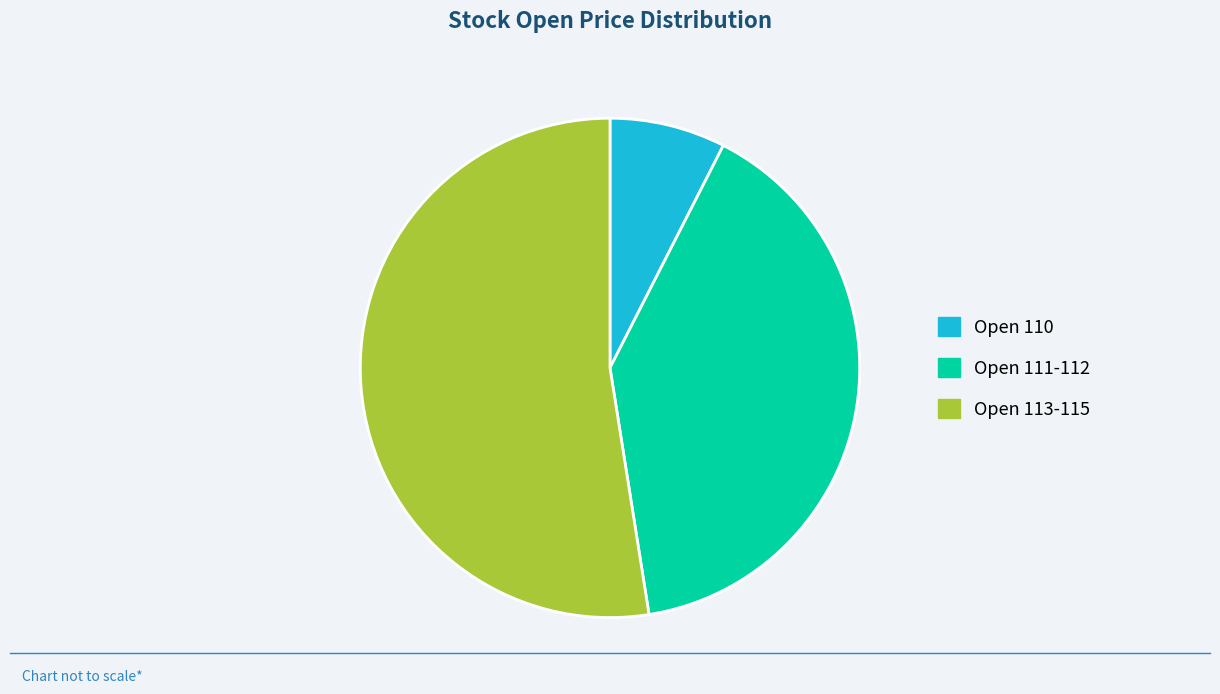

Rank the categories by value from lowest to highest.

Open 110, Open 111-112, Open 113-115